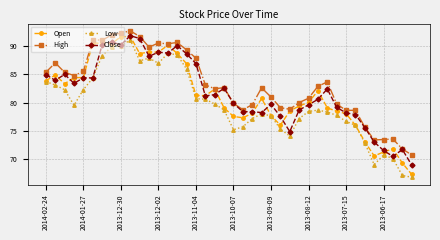

True or false: High and Low cross at least once.

False